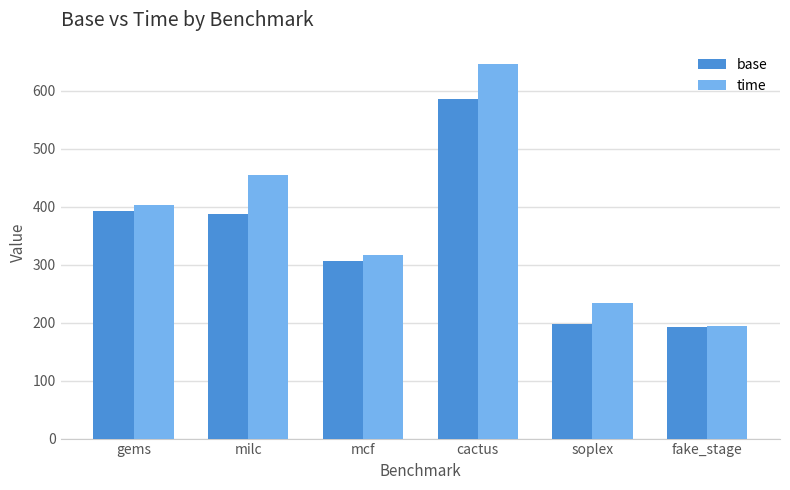

What is the difference between the base values at soplex and milc?

189